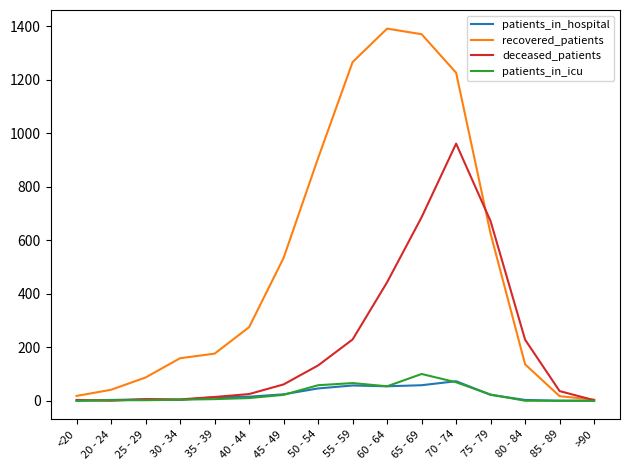

Count the number of categories in the chart.

16